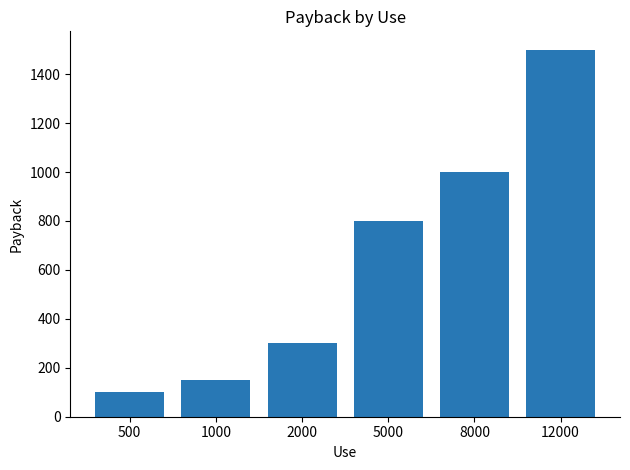

Which category has the highest value across all series?

12000